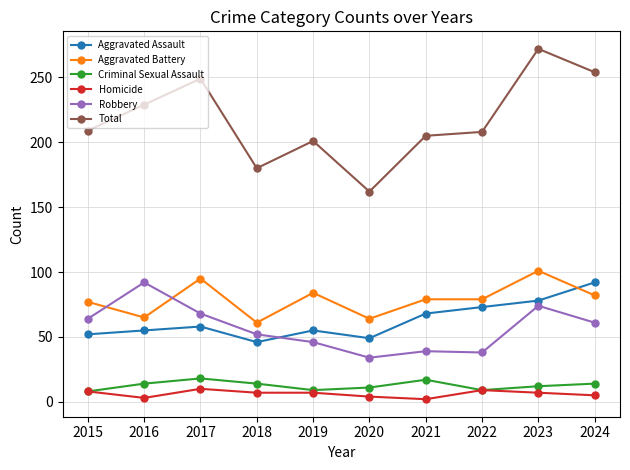

Between 2017 and 2020, which series saw the biggest shift?

Total